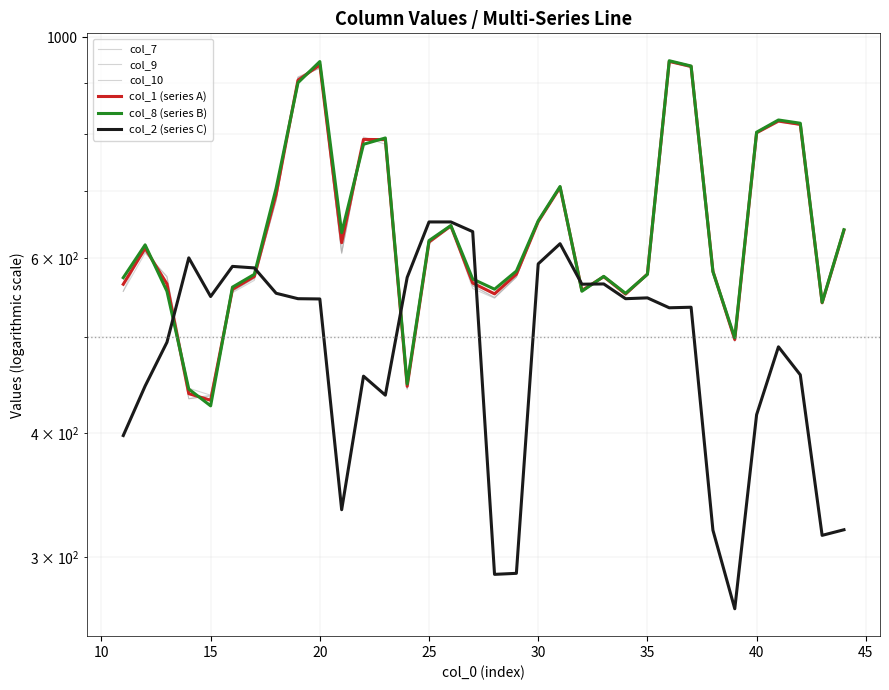

Which series has the largest total across all categories?

col_8 (series B)